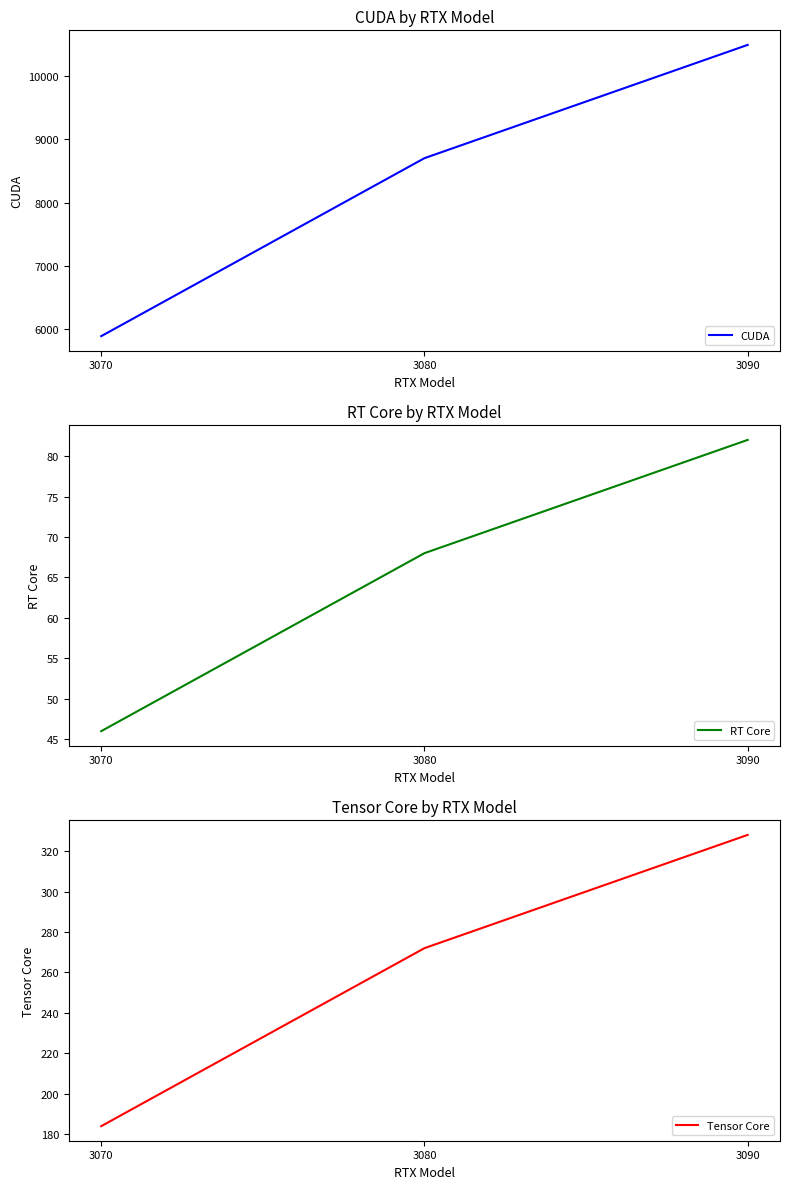

At how many categories does at least one series exceed 2931?

3